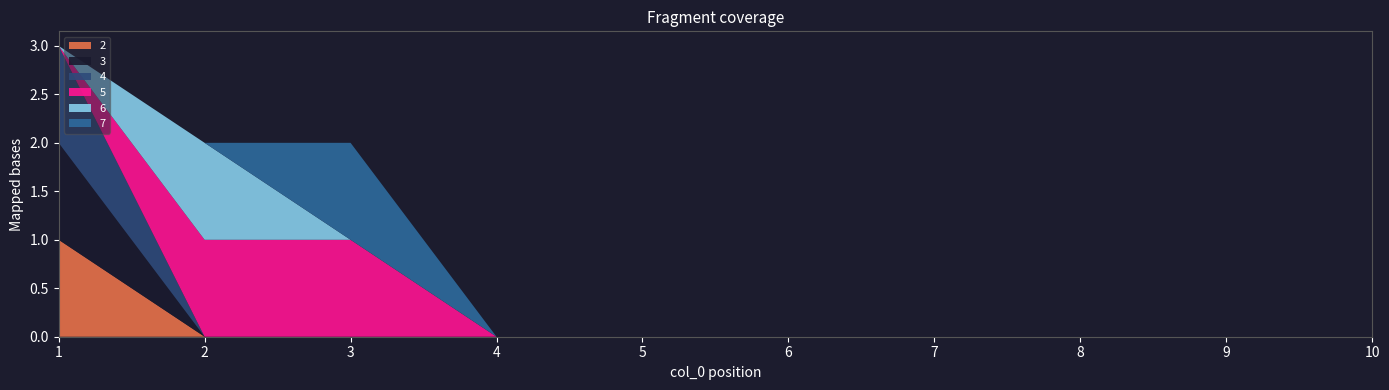

Reading left to right, transcribe all the data shown in this chart.

2: 1=1	2=0	3=0	4=0	5=0	6=0	7=0	8=0	9=0	10=0
3: 1=1	2=0	3=0	4=0	5=0	6=0	7=0	8=0	9=0	10=0
4: 1=1	2=0	3=0	4=0	5=0	6=0	7=0	8=0	9=0	10=0
5: 1=0	2=1	3=1	4=0	5=0	6=0	7=0	8=0	9=0	10=0
6: 1=0	2=1	3=0	4=0	5=0	6=0	7=0	8=0	9=0	10=0
7: 1=0	2=0	3=1	4=0	5=0	6=0	7=0	8=0	9=0	10=0